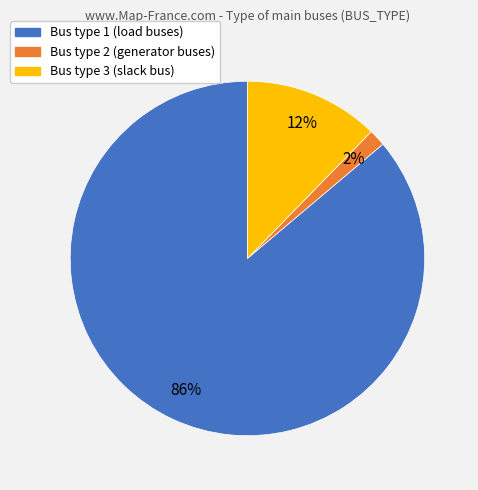

To the nearest percent, what is the average slice percentage?

33%